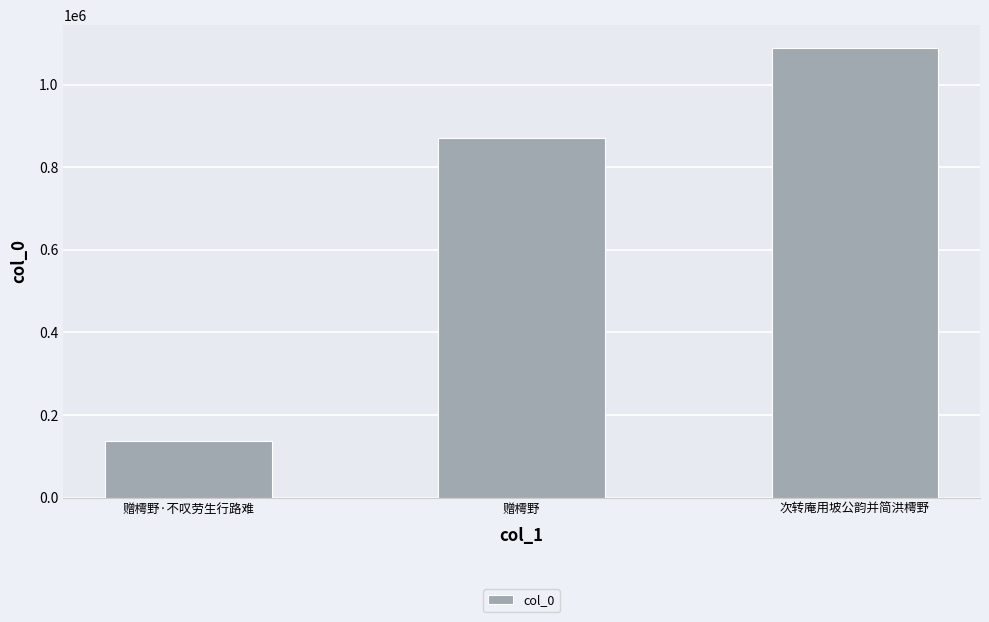

What is the label of the 1st bar from the left?

赠樗野·不叹劳生行路难